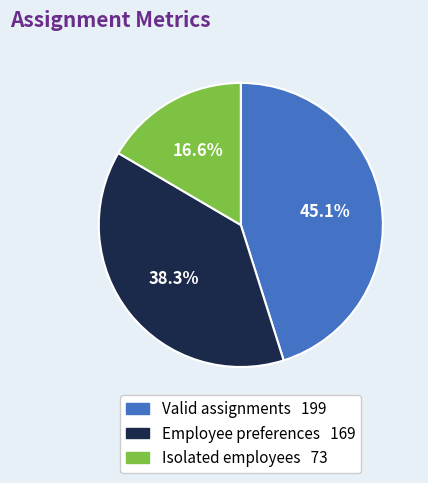

Do Isolated employees and Valid assignments together represent more than half of the pie?

Yes